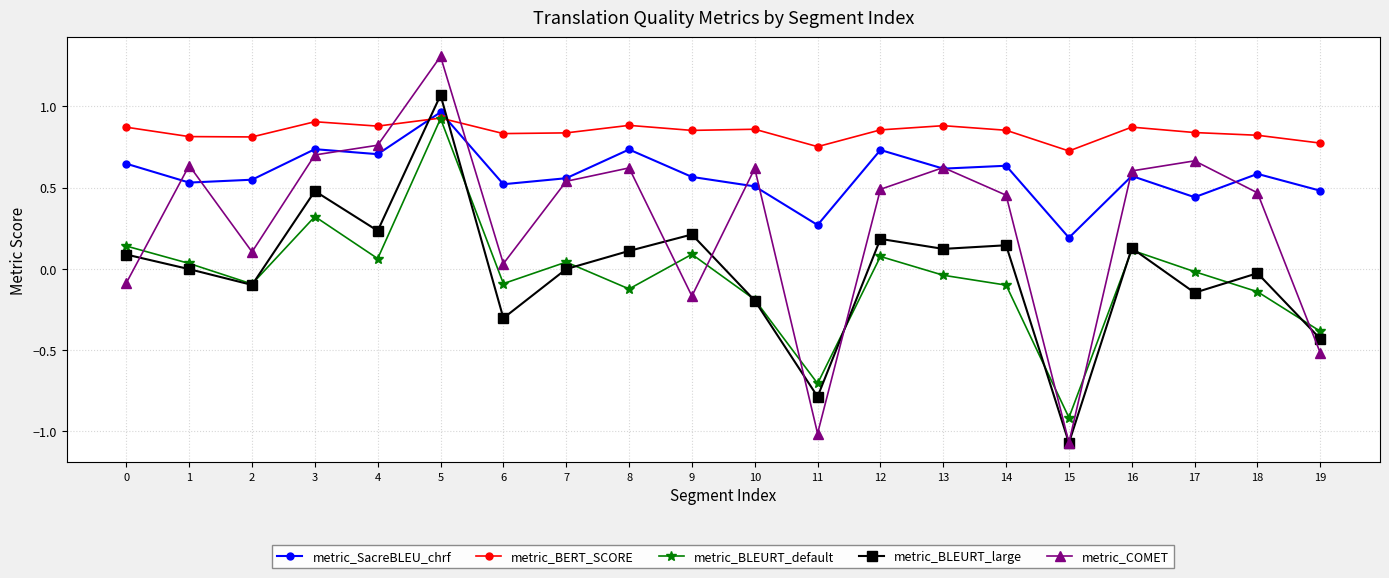

What are all the series names shown in the legend?

metric_SacreBLEU_chrf, metric_BERT_SCORE, metric_BLEURT_default, metric_BLEURT_large, metric_COMET